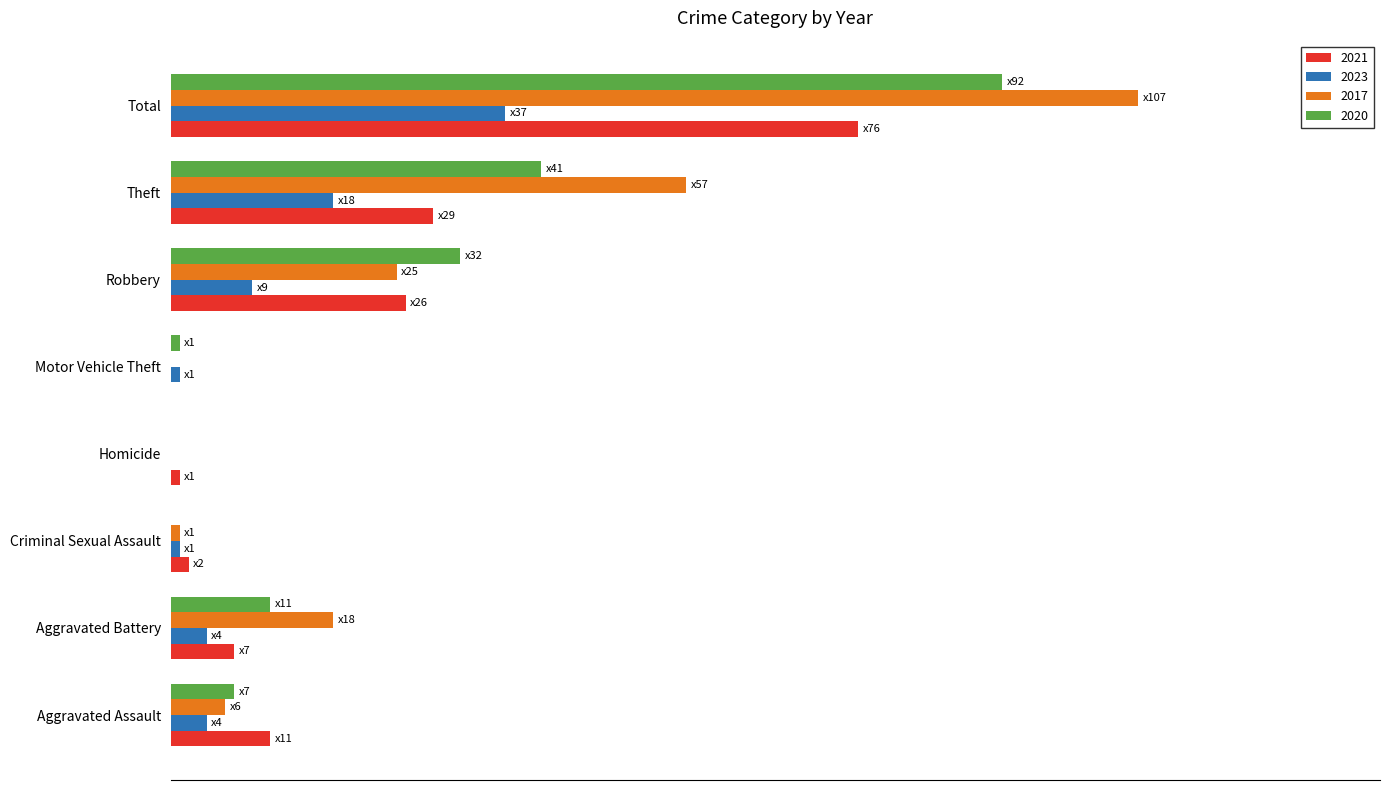

The value of 2023 at Motor Vehicle Theft is 1. True or false?

True